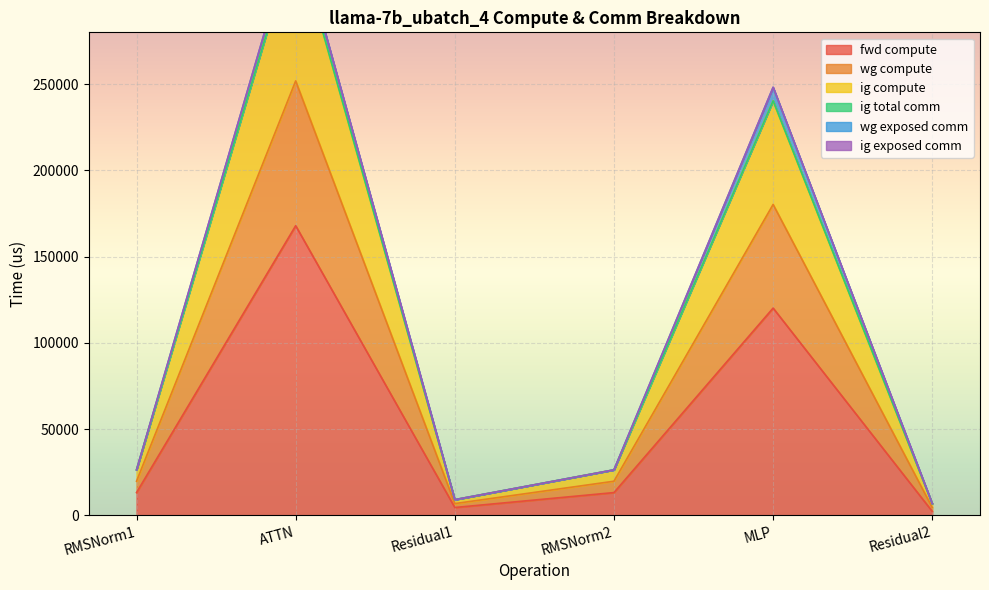

How many interior local peaks does the wg compute series have?

2